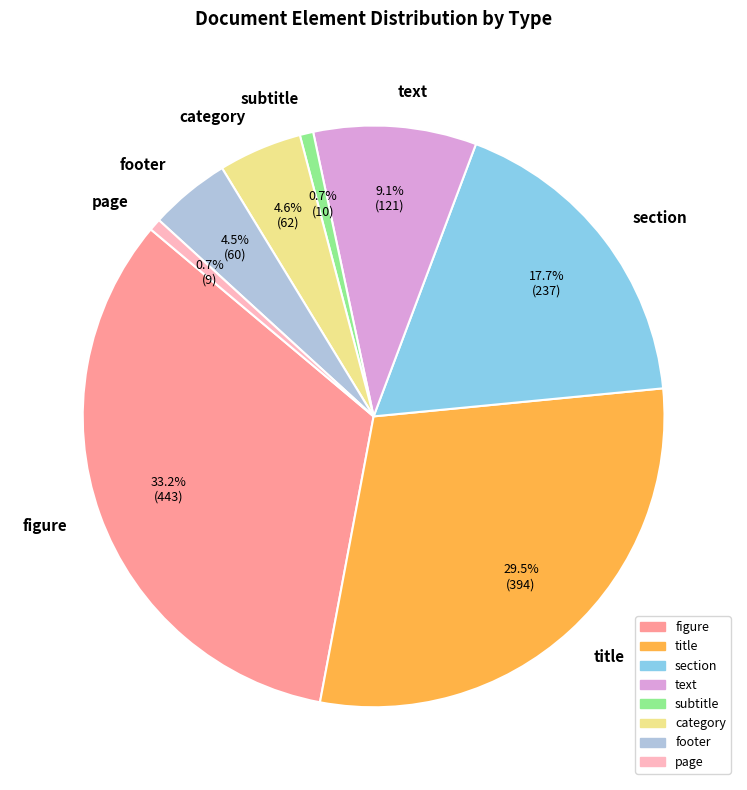

The subtitle slice represents 11% of the pie. True or false?

False